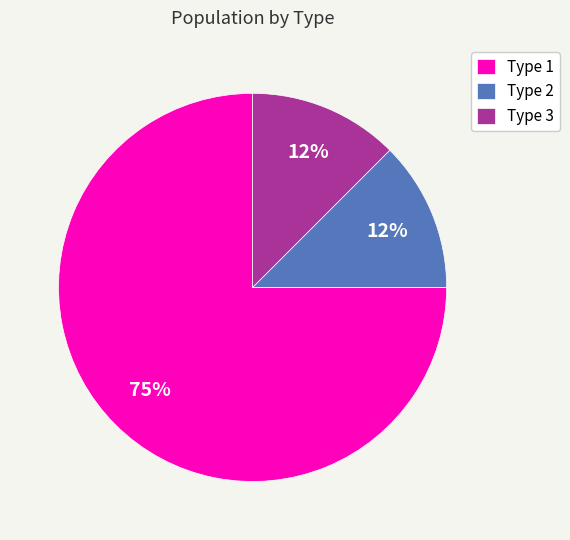

Is the sum of Type 3 and Type 1 greater than half?

Yes